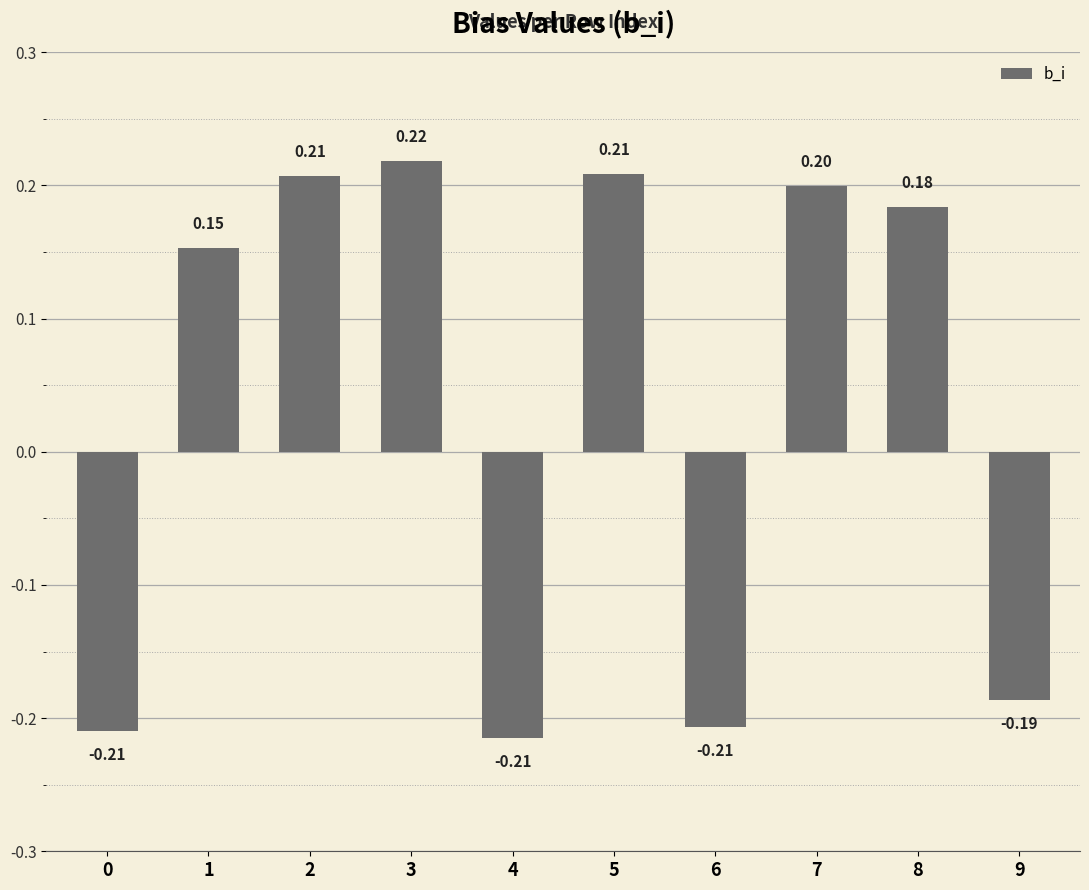

What is the difference between the maximum and minimum values?

0.4